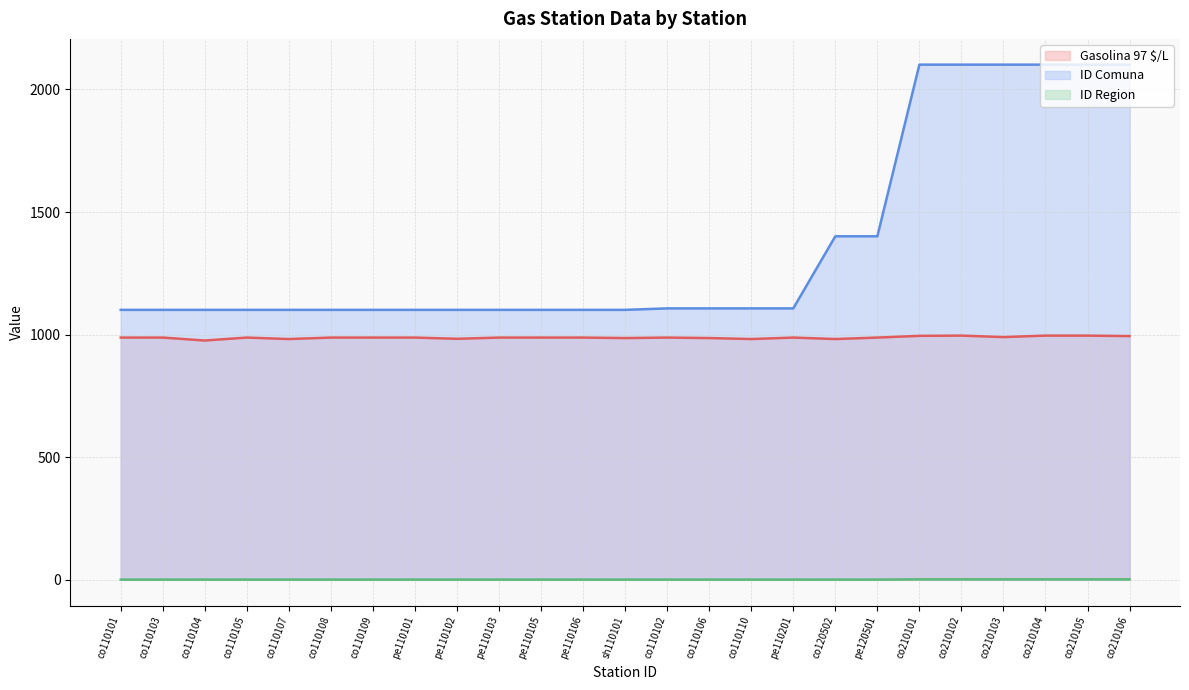

How many lines are shown in the chart?

3